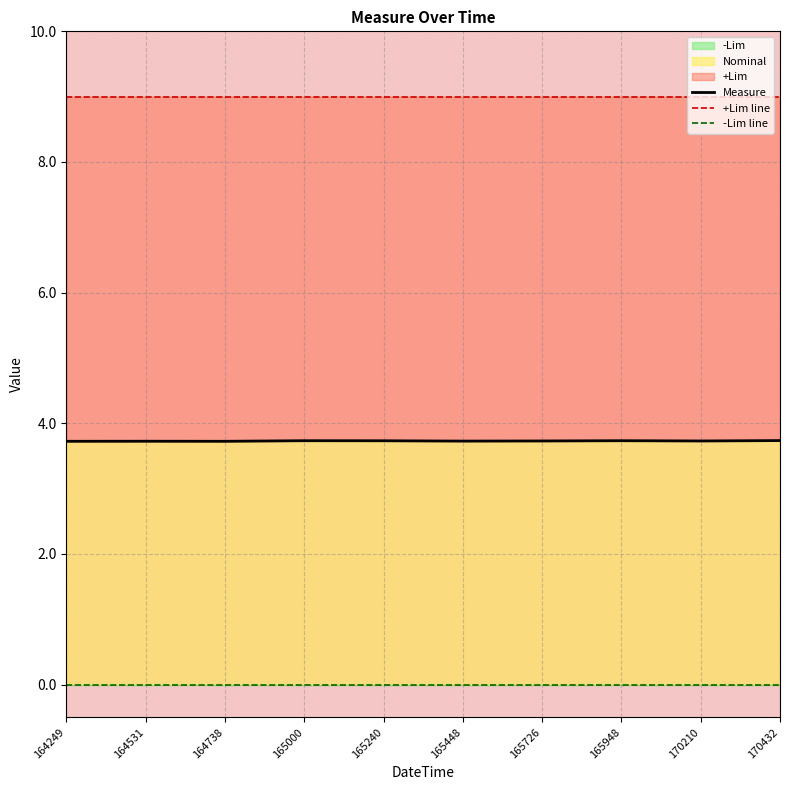

True or false: +Lim line and Measure intersect in this chart.

False